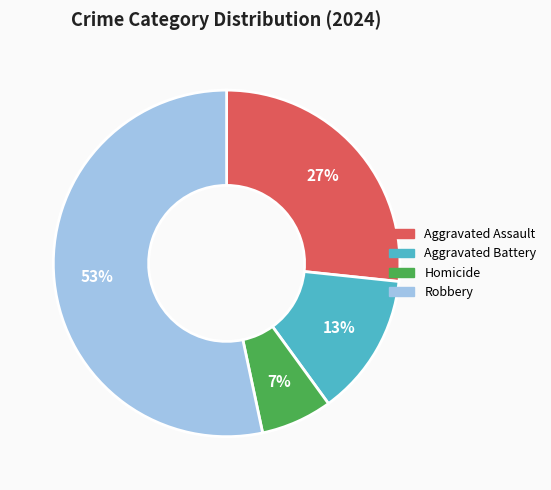

Which category has the smallest portion of the pie?

Homicide